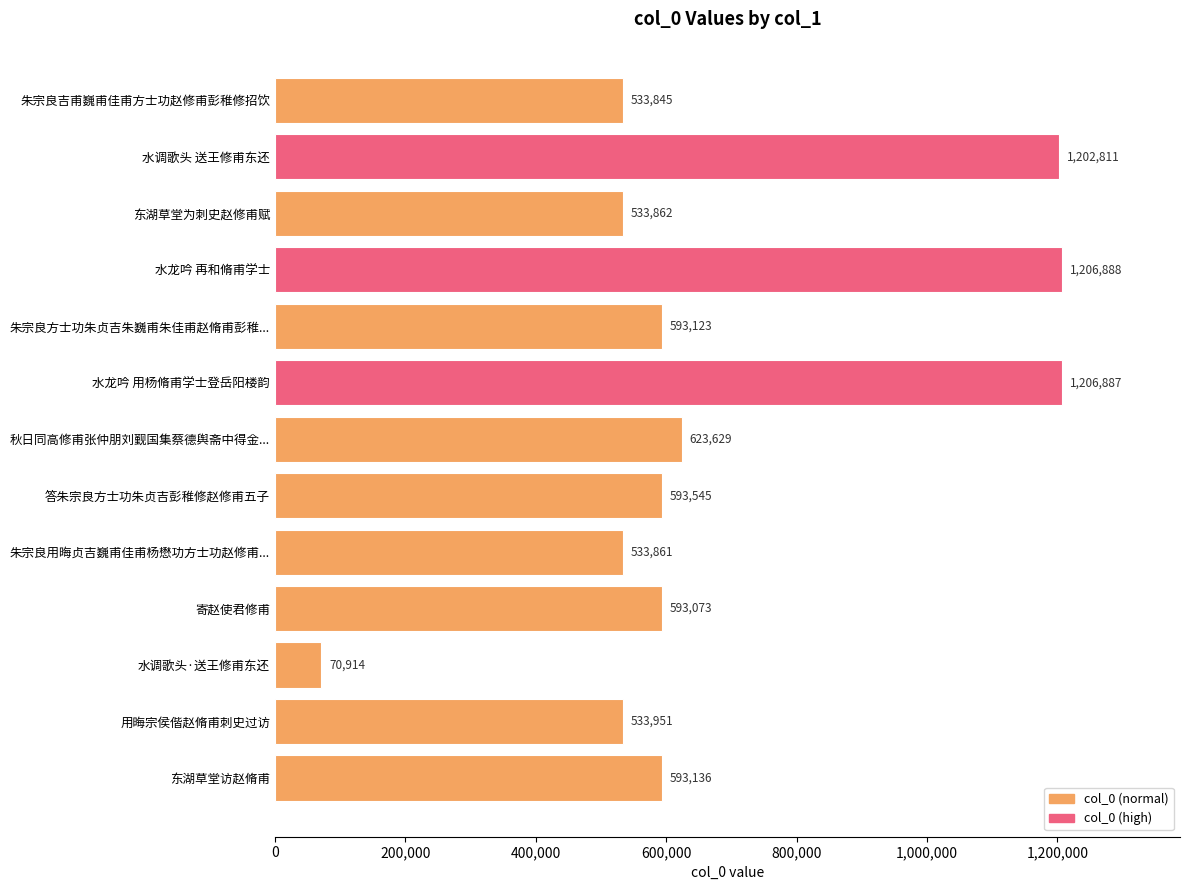

What is the difference between the maximum and second lowest values?

673043